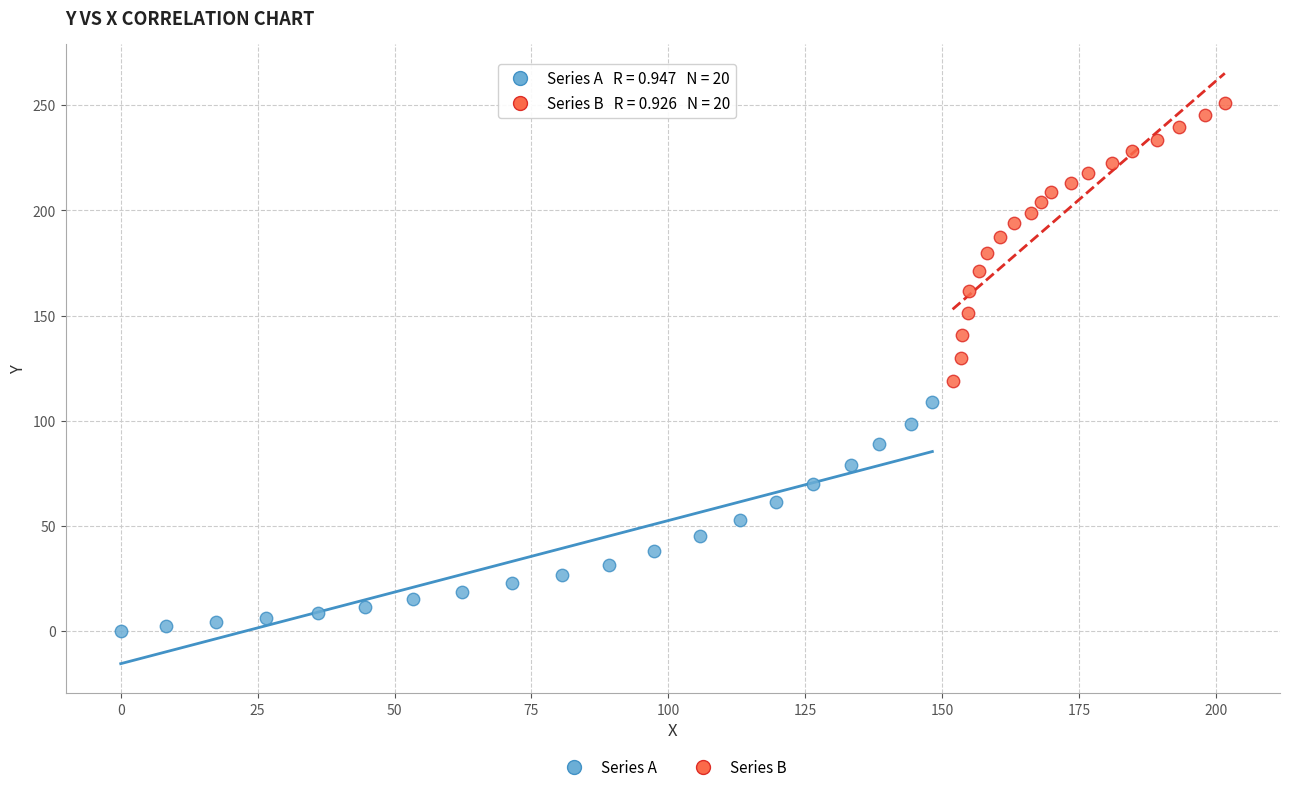

Which series reaches the maximum Y coordinate?

Series B